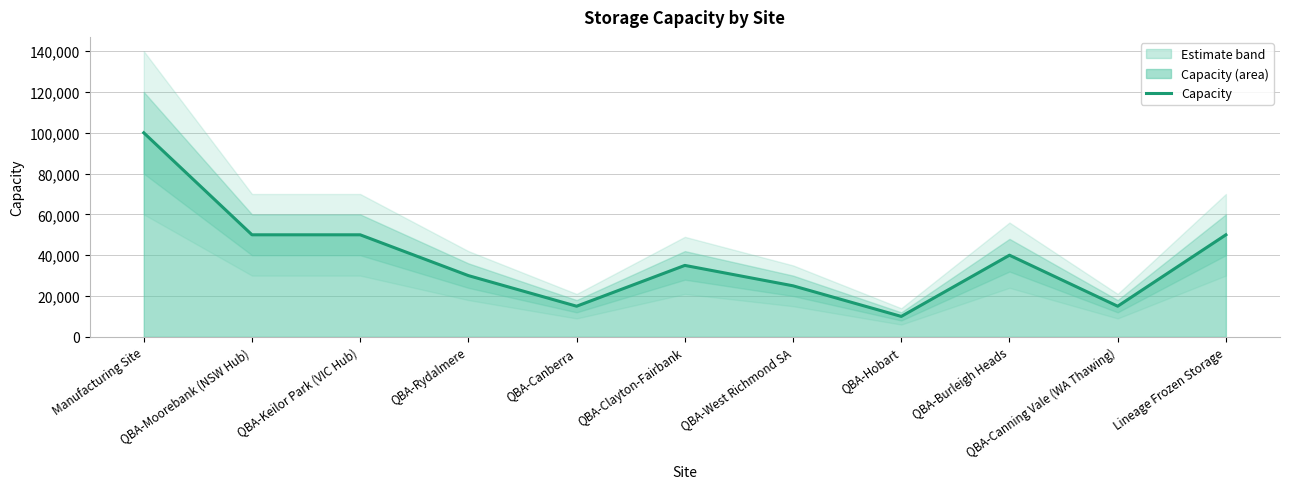

At which label does the data first exceed 35000?

Manufacturing Site